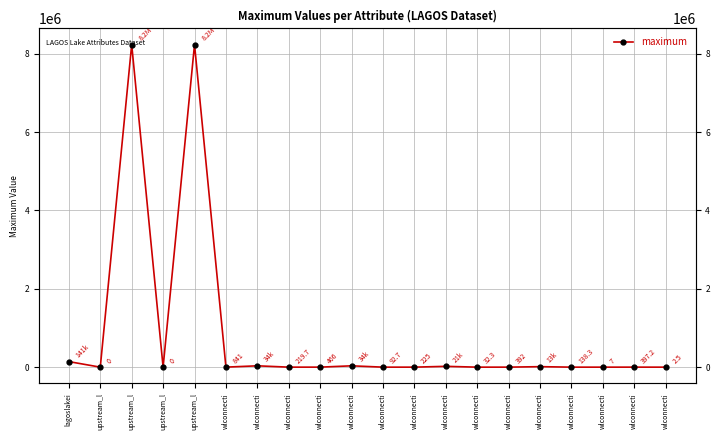

How many series are shown in this chart?

1